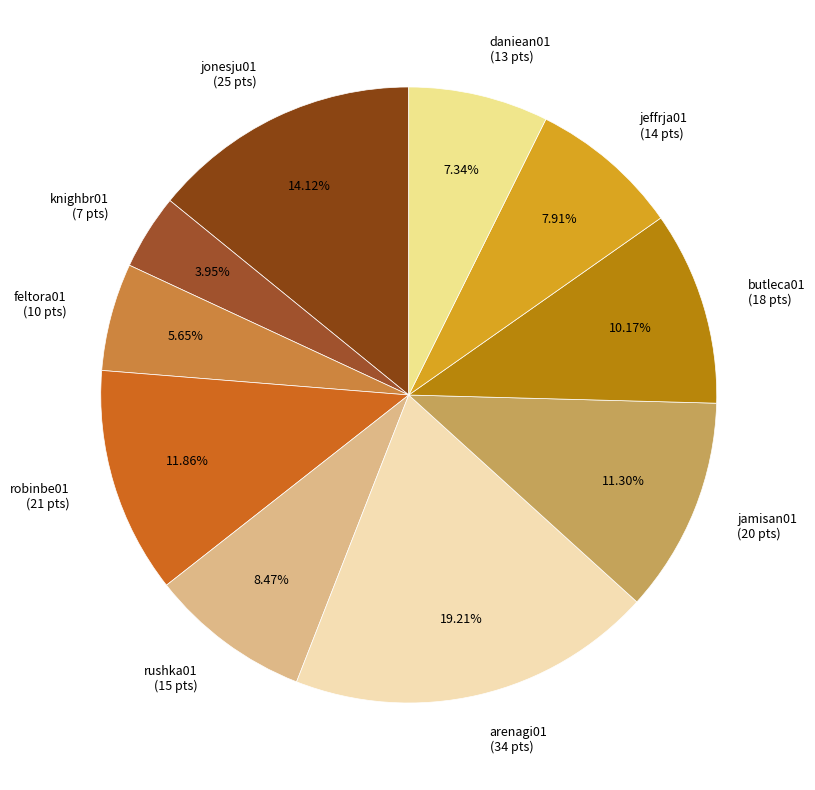

Rank the categories by value from highest to lowest.

arenagi01, jonesju01, robinbe01, jamisan01, butleca01, rushka01, jeffrja01, daniean01, feltora01, knighbr01